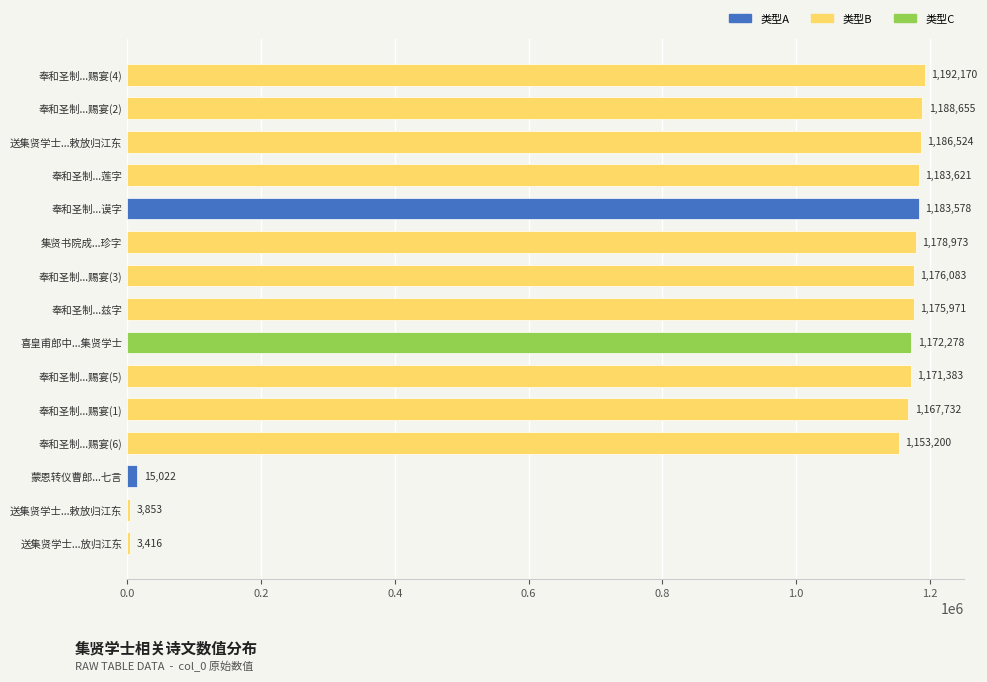

How many data points does each series have?

15